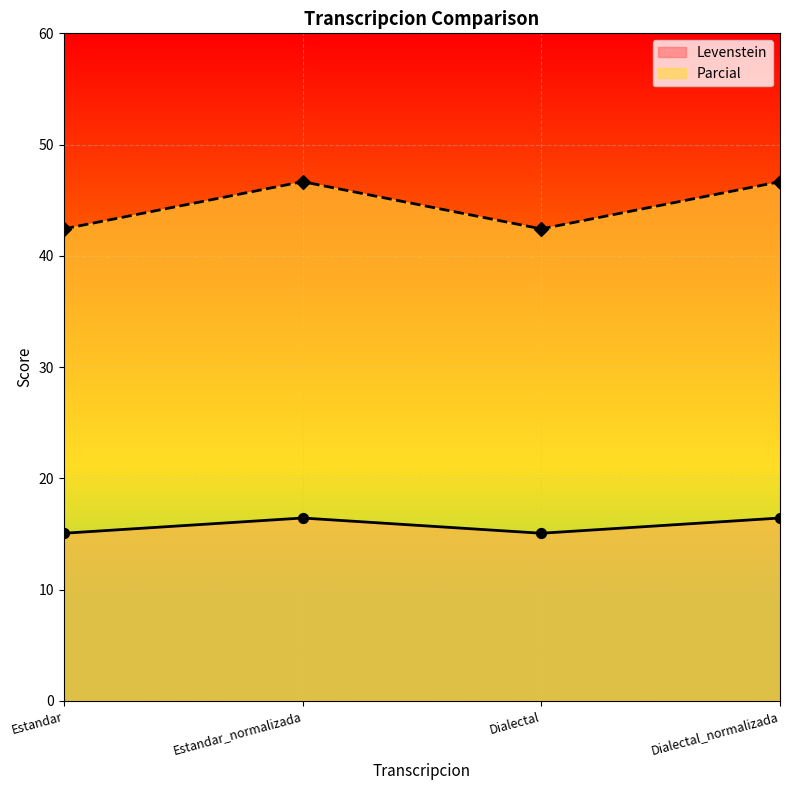

Which series has the largest total across all categories?

Parcial